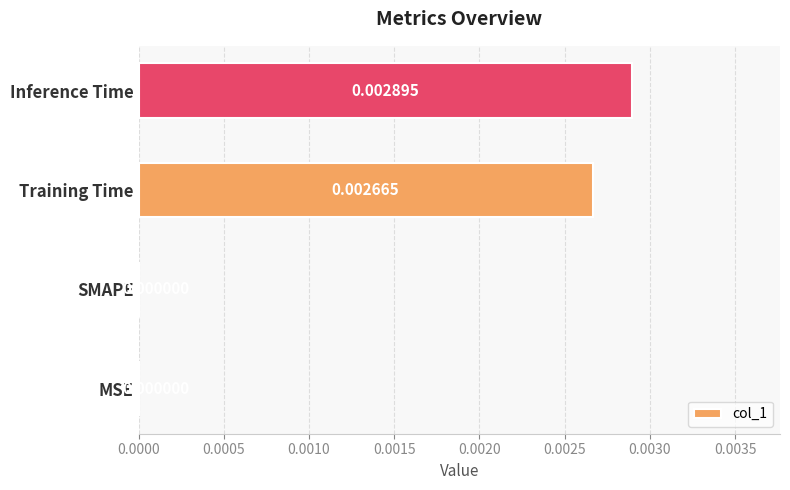

Count the values in the range 0 to 1.

4